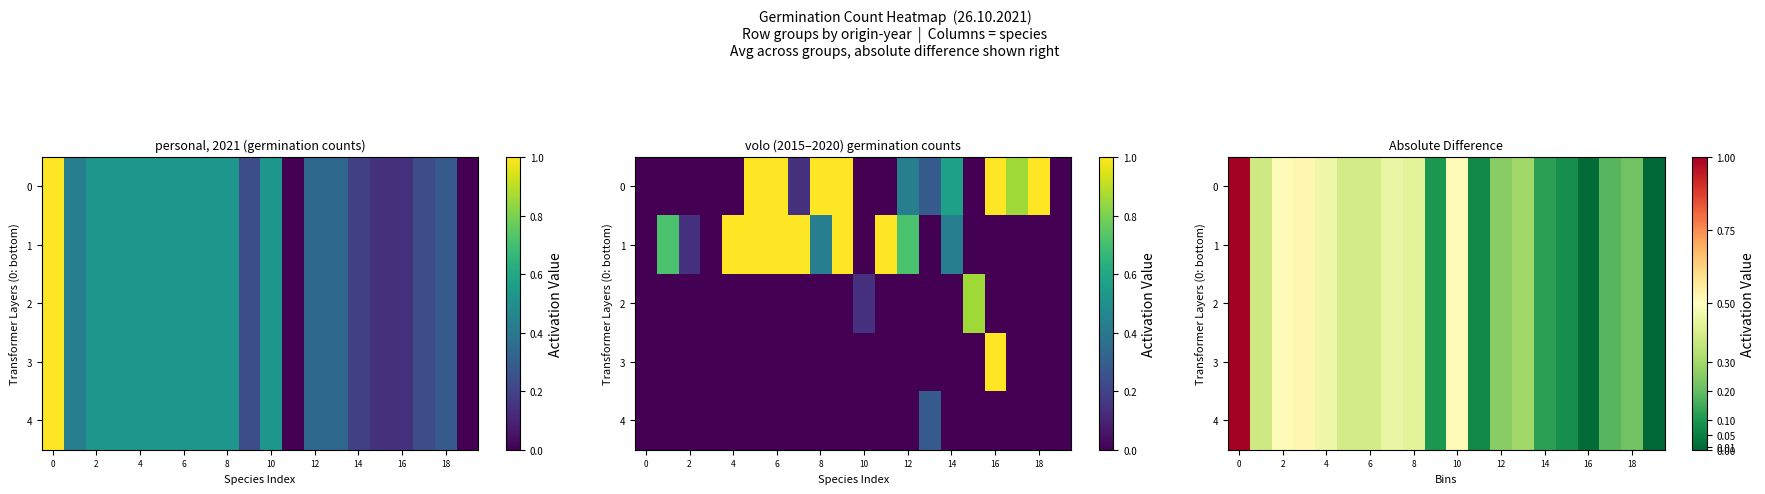

How many values in 2 are above zero?

19